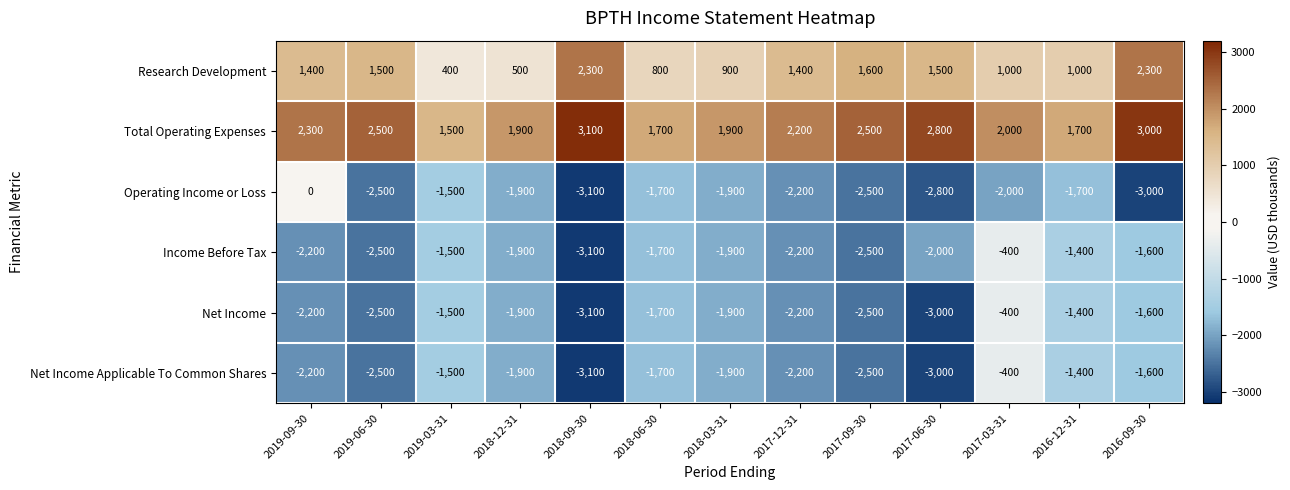

What is the sum of all Operating Income or Loss values?

-26800